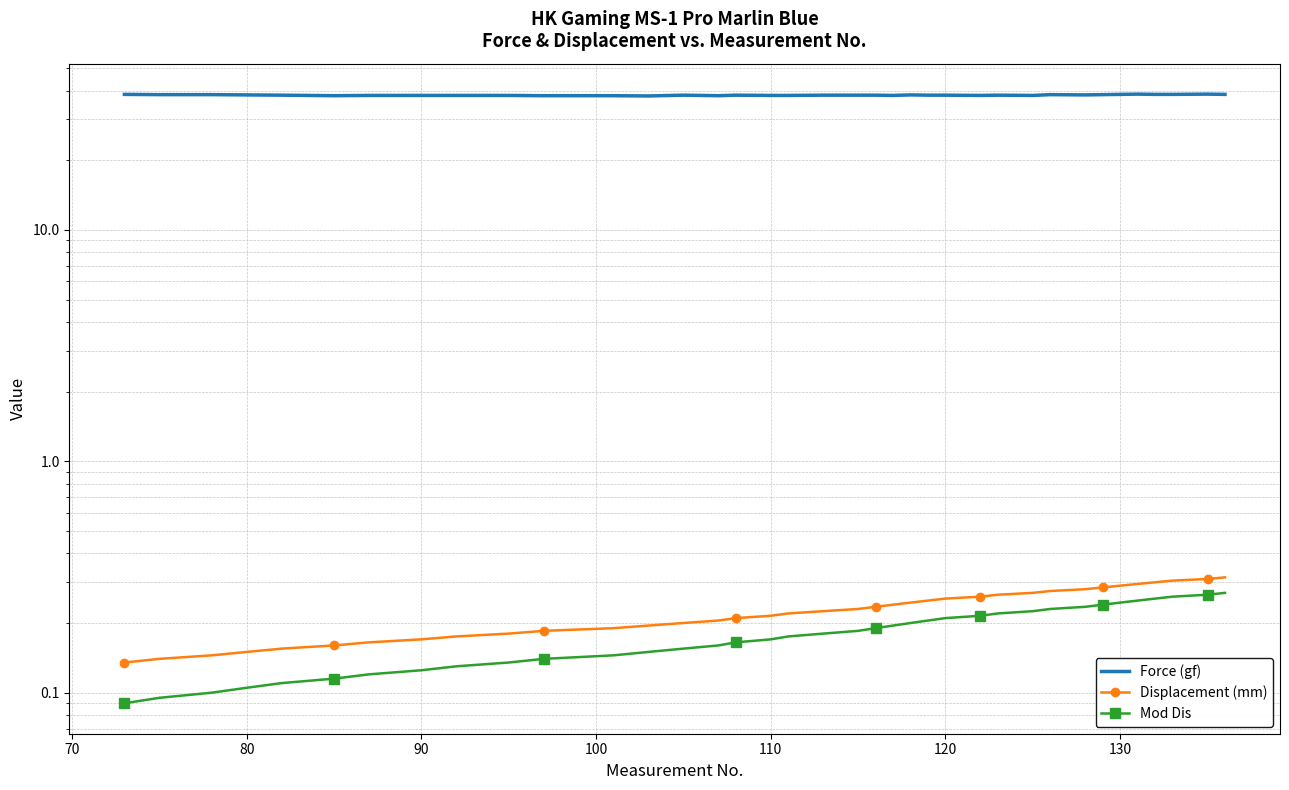

Where is the first local minimum for Force (gf)?

110